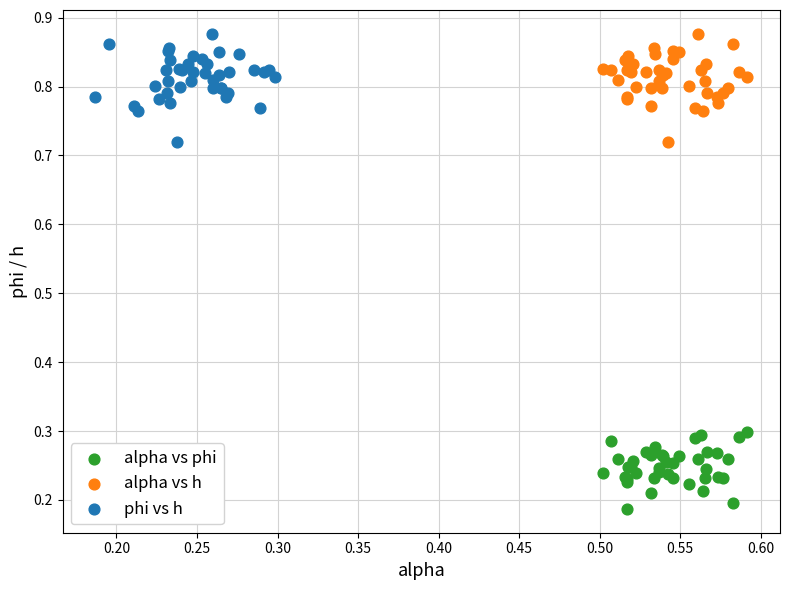

Which series reaches the minimum Y coordinate?

alpha vs phi